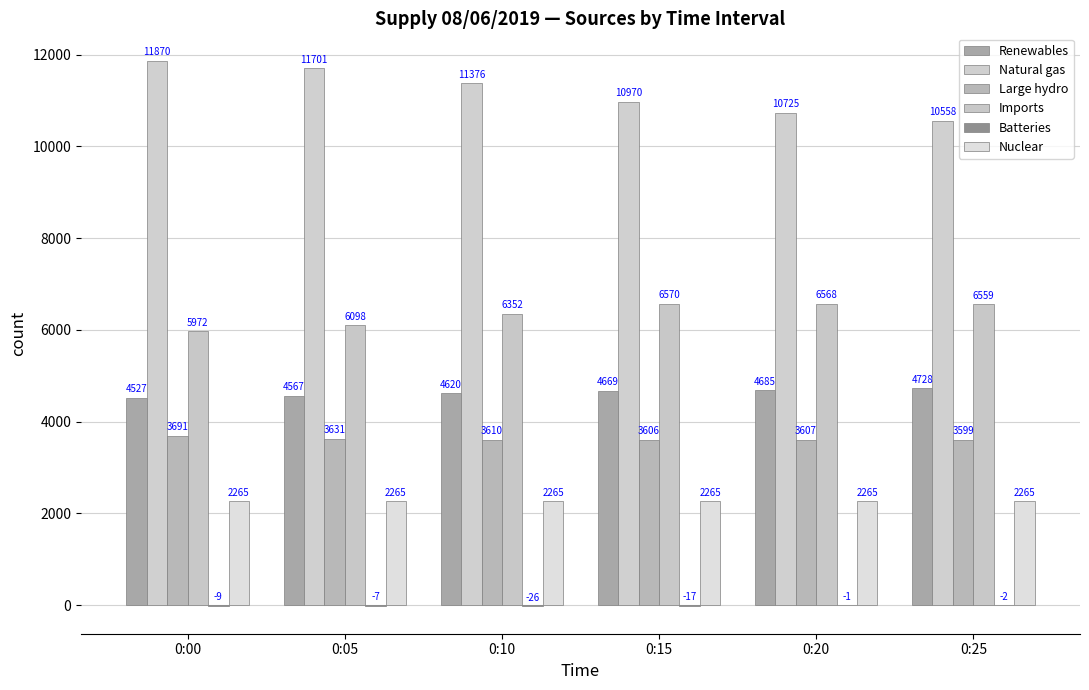

Which has a higher value, 0:10 or 0:15?

0:15